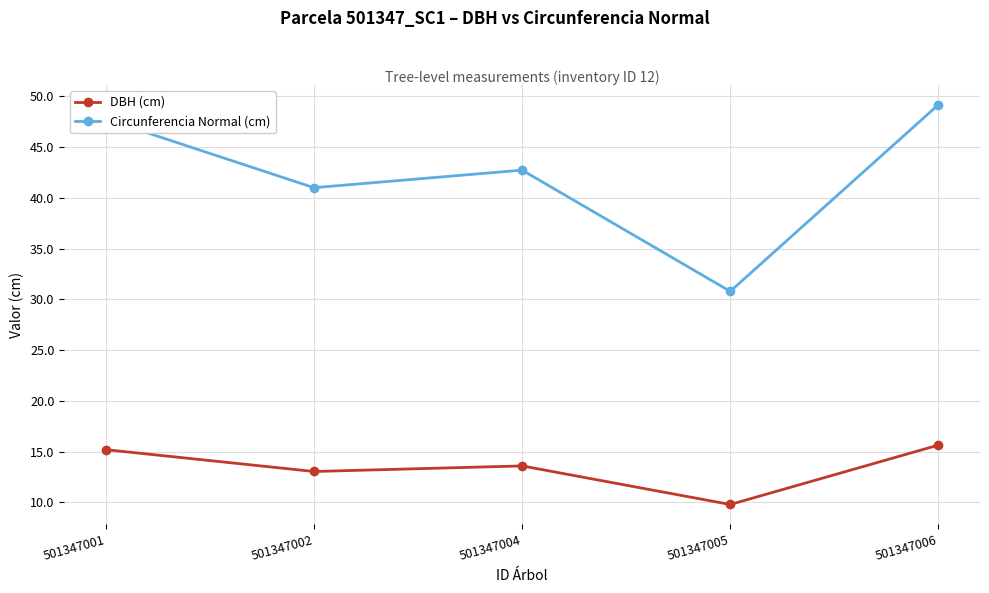

What is the average value of the Circunferencia Normal (cm) series?

42.3